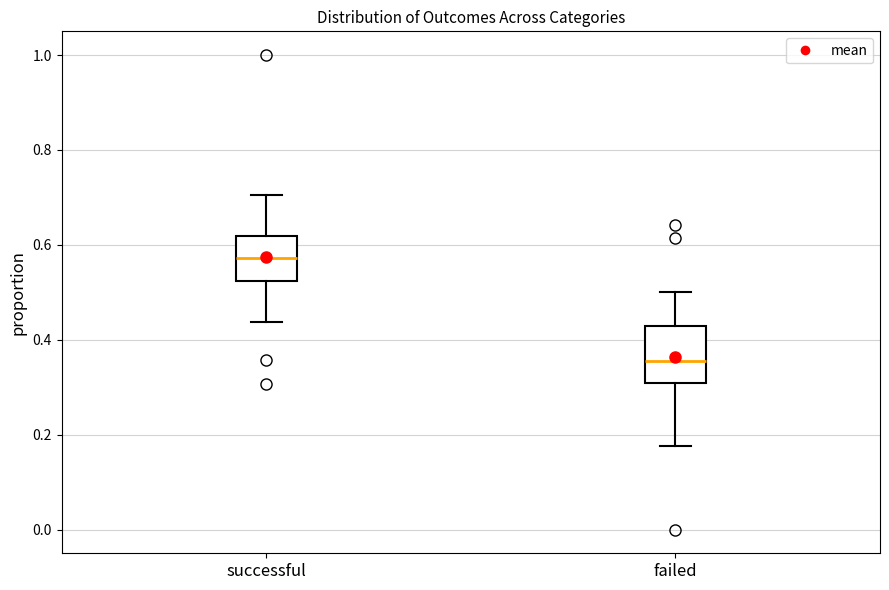

Reading left to right, read every box against the y-axis: the position of its median line, the range the box covers, and the ends of its whiskers. The values are not printed on the chart, so give them approximately, as read against the axis.

successful: median 0.58, box 0.52 to 0.62, whiskers 0.44 to 0.70
failed: median 0.36, box 0.30 to 0.42, whiskers 0.18 to 0.50